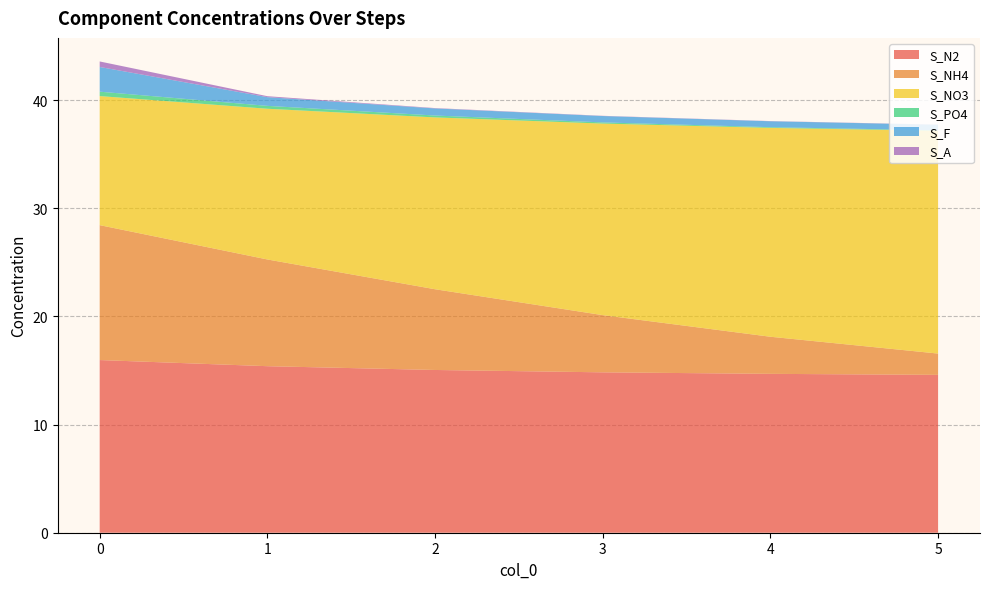

Reading left to right, list all the values displayed in this chart.

S_N2: 0=16.0	1=15.4	2=15.1	3=14.8	4=14.7	5=14.6
S_NH4: 0=12.5	1=9.9	2=7.5	3=5.3	4=3.4	5=2.0
S_NO3: 0=11.9	1=13.9	2=15.9	3=17.7	4=19.3	5=20.6
S_PO4: 0=0.4	1=0.3	2=0.2	3=0.1	4=0.1	5=0.0
S_F: 0=2.3	1=0.8	2=0.7	3=0.6	4=0.5	5=0.5
S_A: 0=0.5	1=0.1	2=0.0	3=0.0	4=0.0	5=0.0